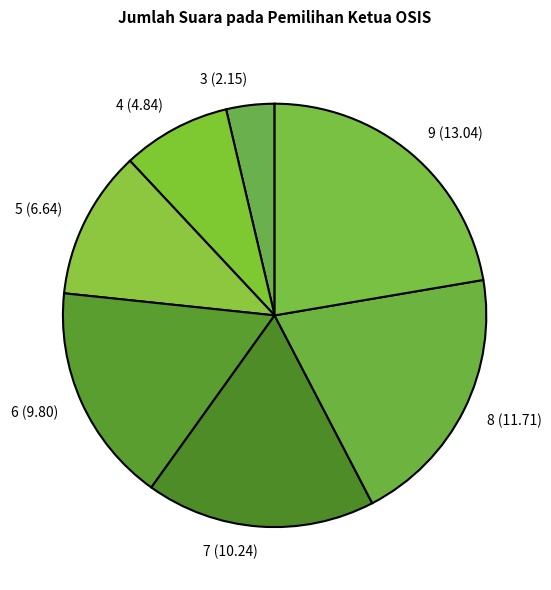

Combined, do 7 (10.24) and 4 (4.84) account for over 50%?

No